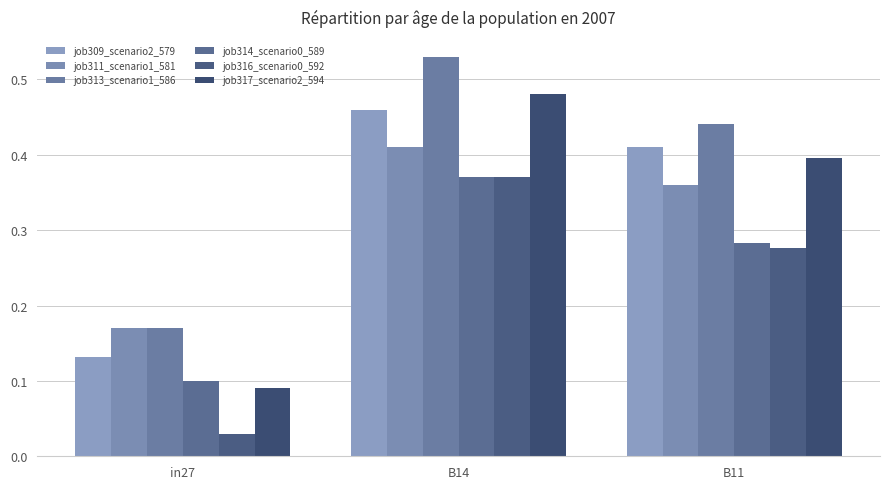

Which category has the highest value in the job317_scenario2_594 series?

B14